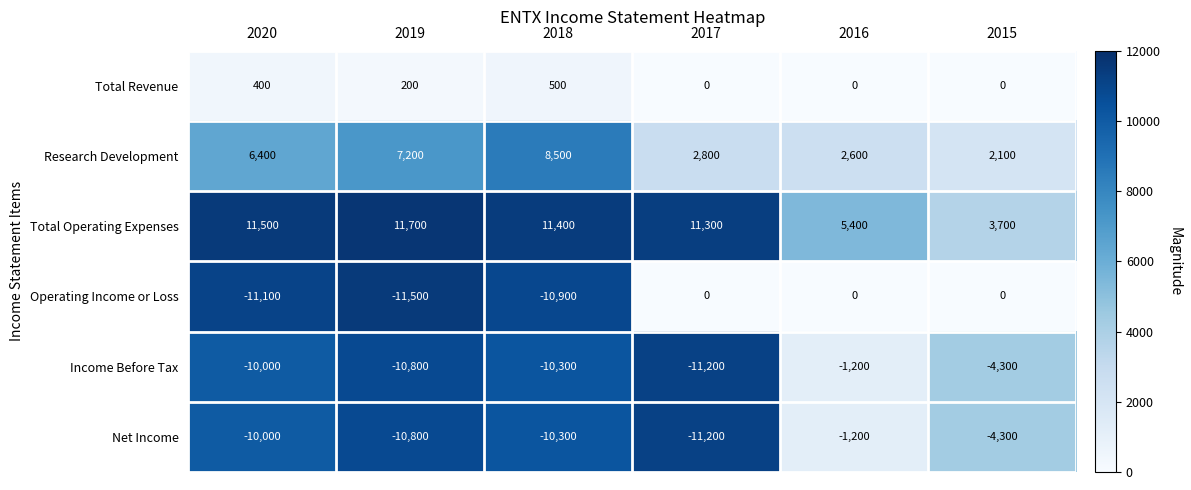

Which series has the largest total across all categories?

Total Operating Expenses